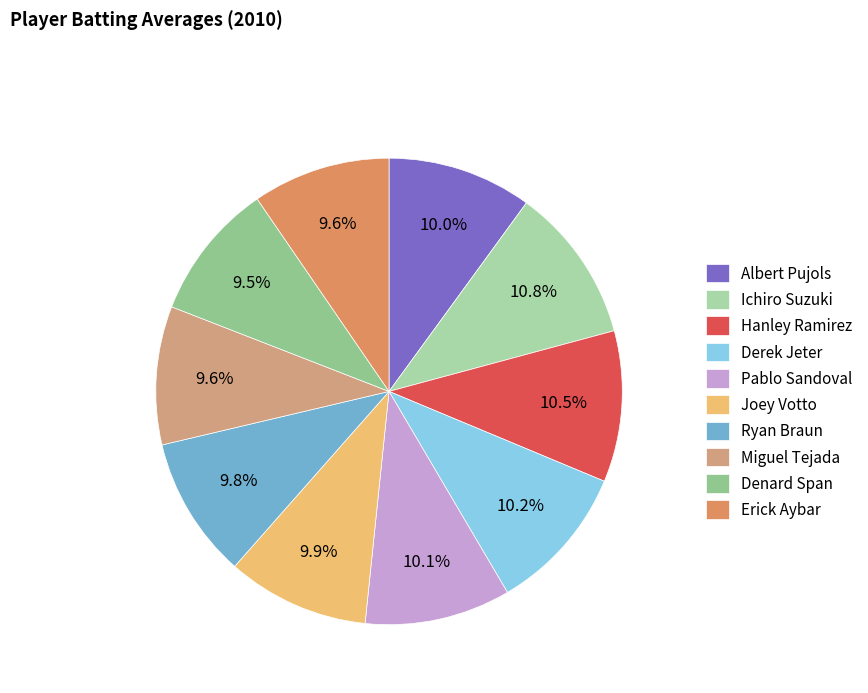

Count the number of slices in the pie.

10